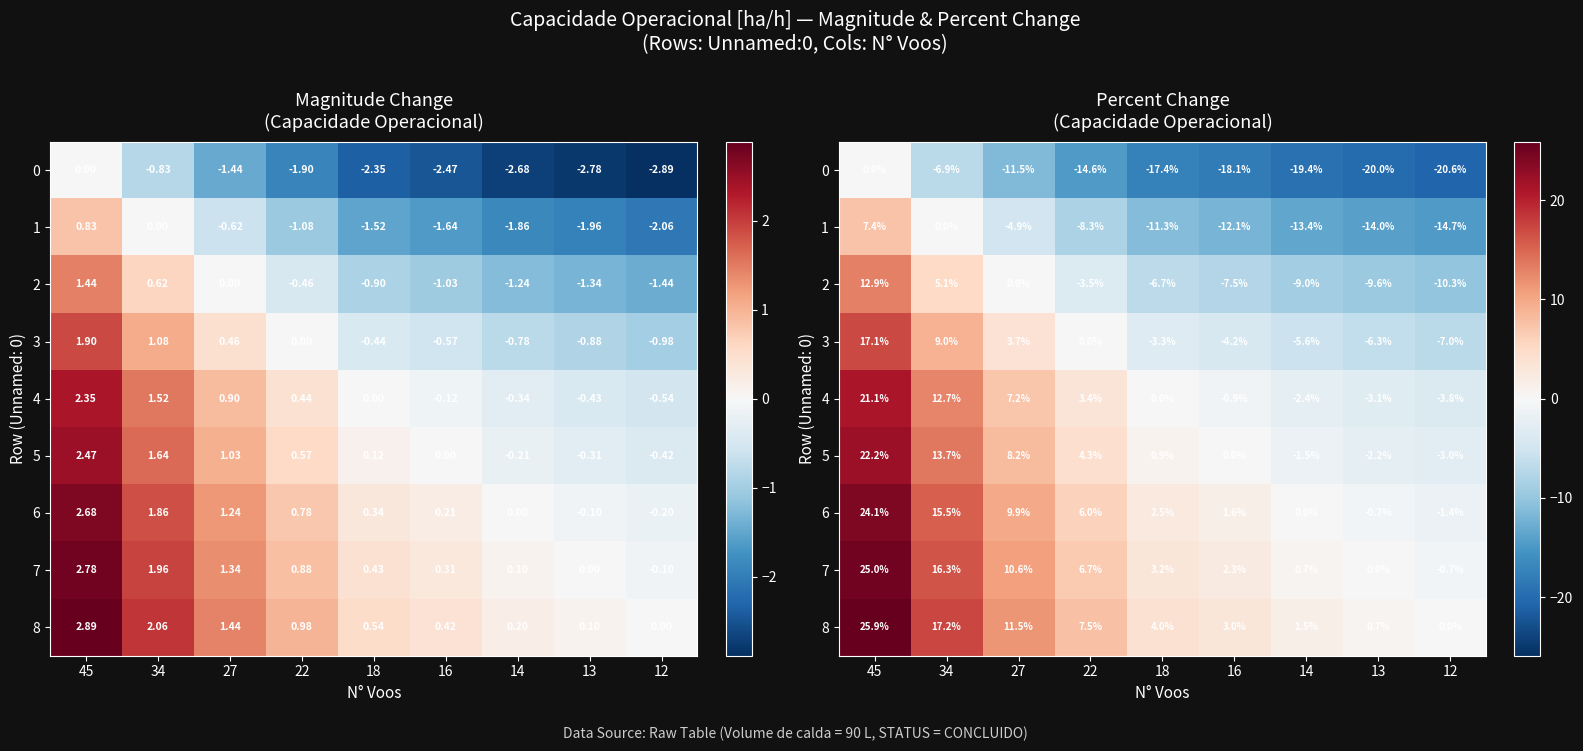

How many values in the 7 series exceed 3?

5